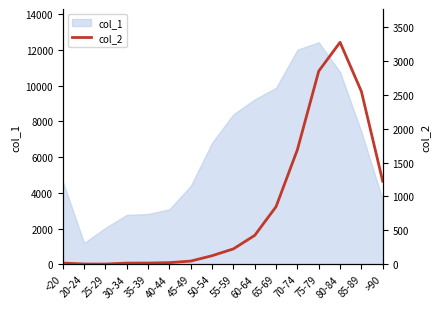

What is the label of the 6th point from the right?

65-69